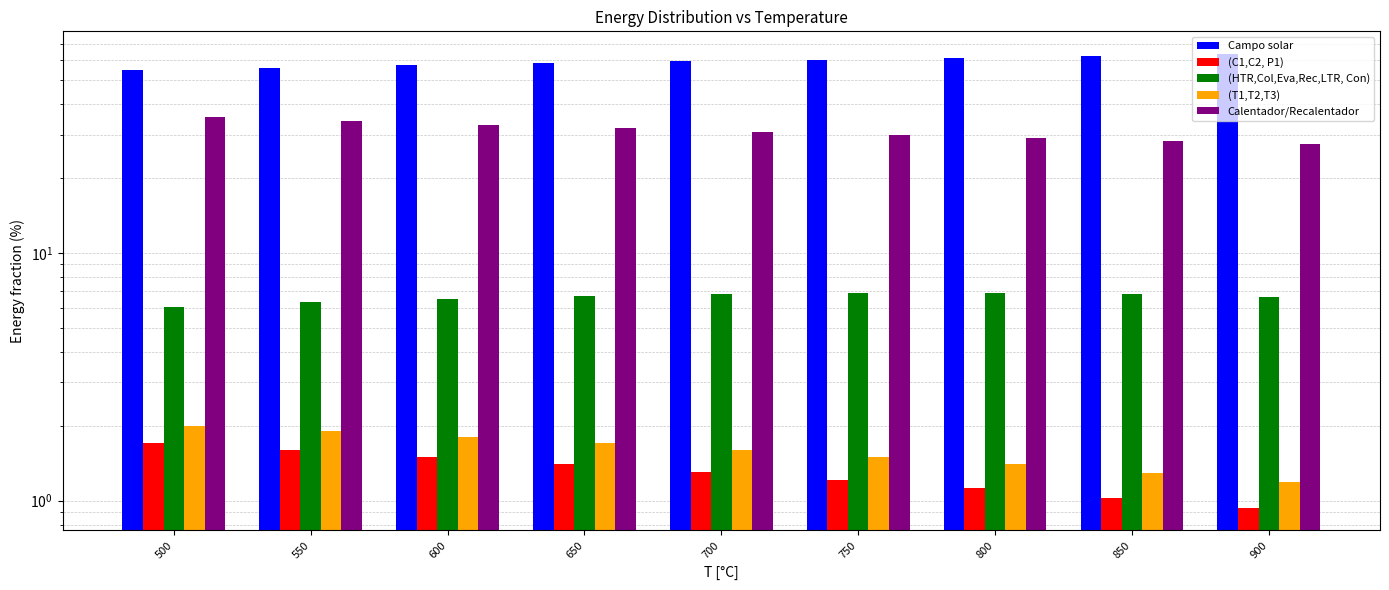

Reading left to right, what are all the values shown in this chart?

Campo solar: 54.9	56.1	57.2	58.3	59.4	60.4	61.5	62.5	63.6
(C1,C2, P1): 1.7	1.6	1.5	1.4	1.3	1.2	1.1	1.0	0.9
(HTR,Col,Eva,Rec,LTR, Con): 6.1	6.3	6.5	6.7	6.8	6.9	6.9	6.8	6.7
(T1,T2,T3): 2.0	1.9	1.8	1.7	1.6	1.5	1.4	1.3	1.2
Calentador/Recalentador: 35.4	34.1	32.9	31.9	30.9	30.0	29.1	28.4	27.6